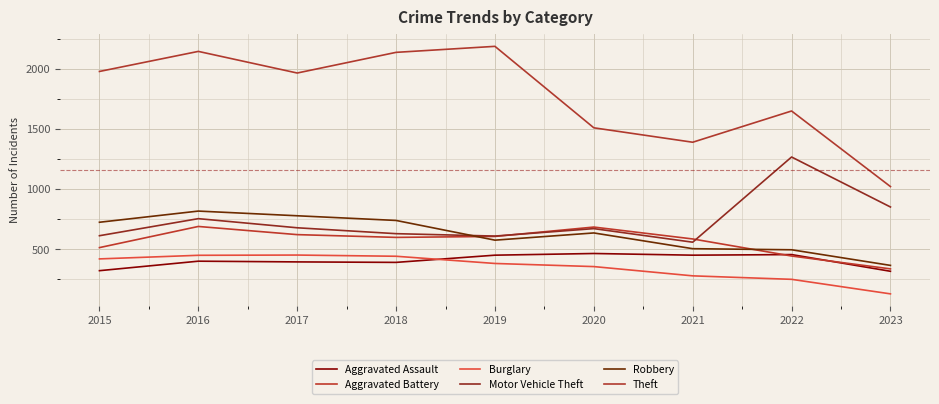

At 2016, list the series in order from largest to smallest.

Theft, Robbery, Motor Vehicle Theft, Aggravated Battery, Burglary, Aggravated Assault